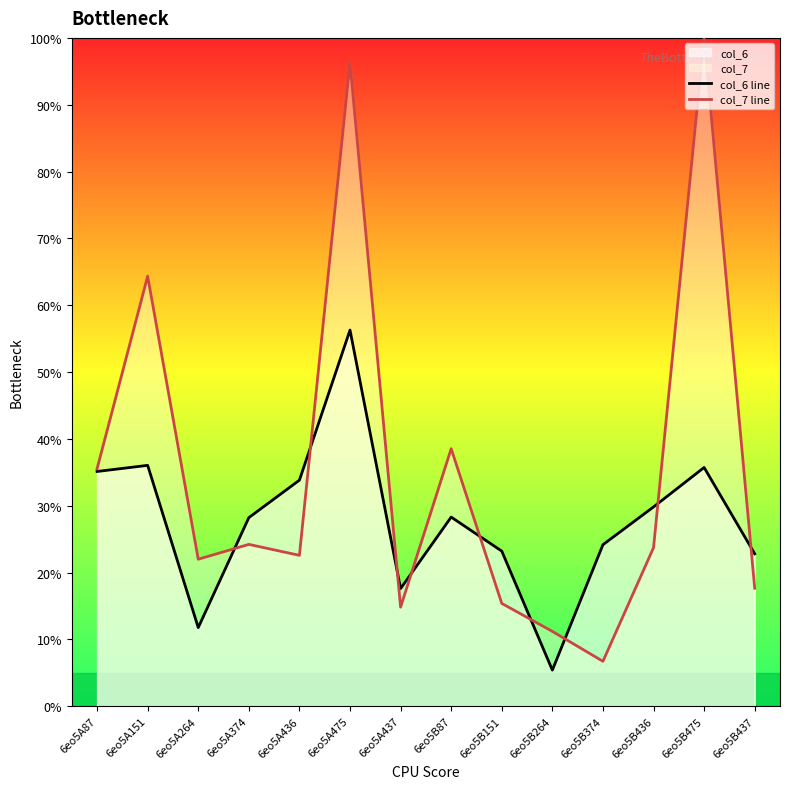

The col_7 line series shows 159.9 at 6eo5B475. True or false?

False